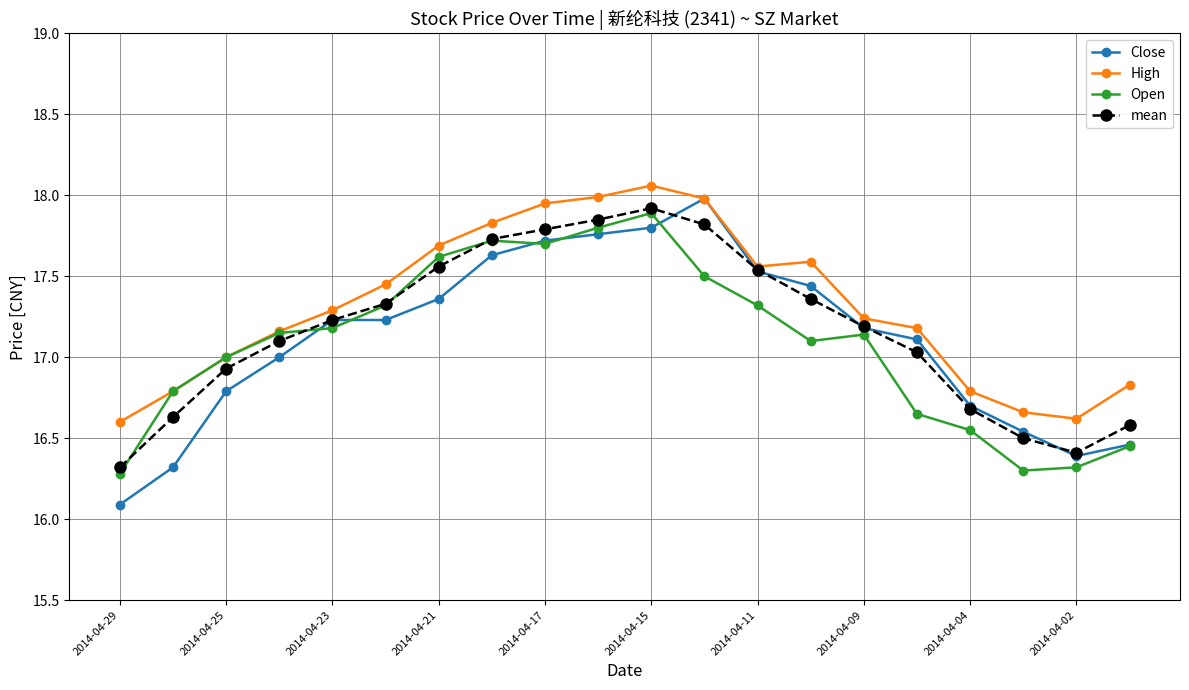

True or false: High has more than 2 points higher than both neighbors.

False